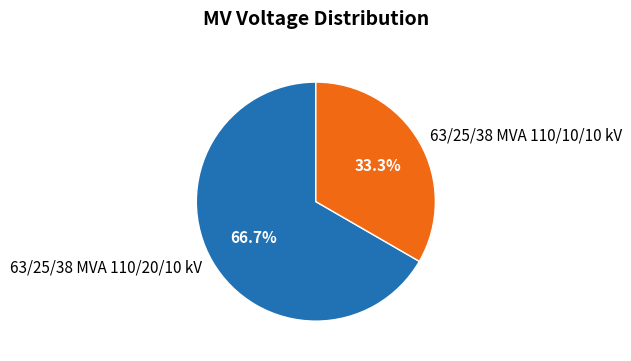

Which category has the biggest portion of the pie?

63/25/38 MVA 110/20/10 kV